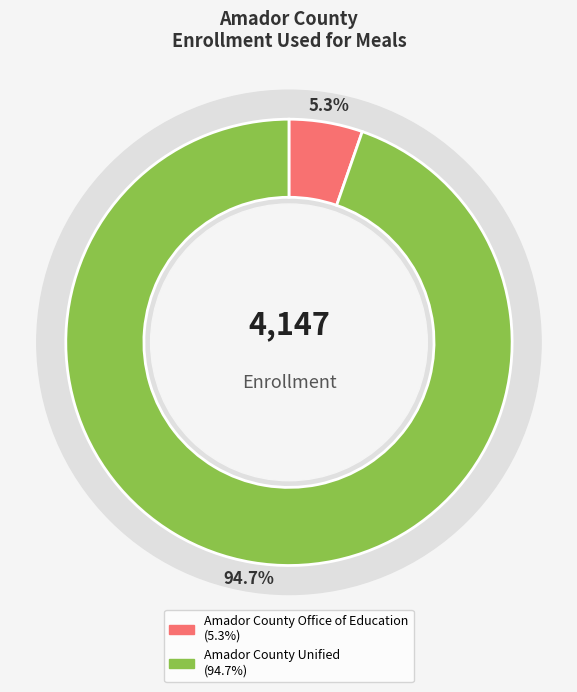

True or false: Amador County Unified accounts for 95% of the total.

True